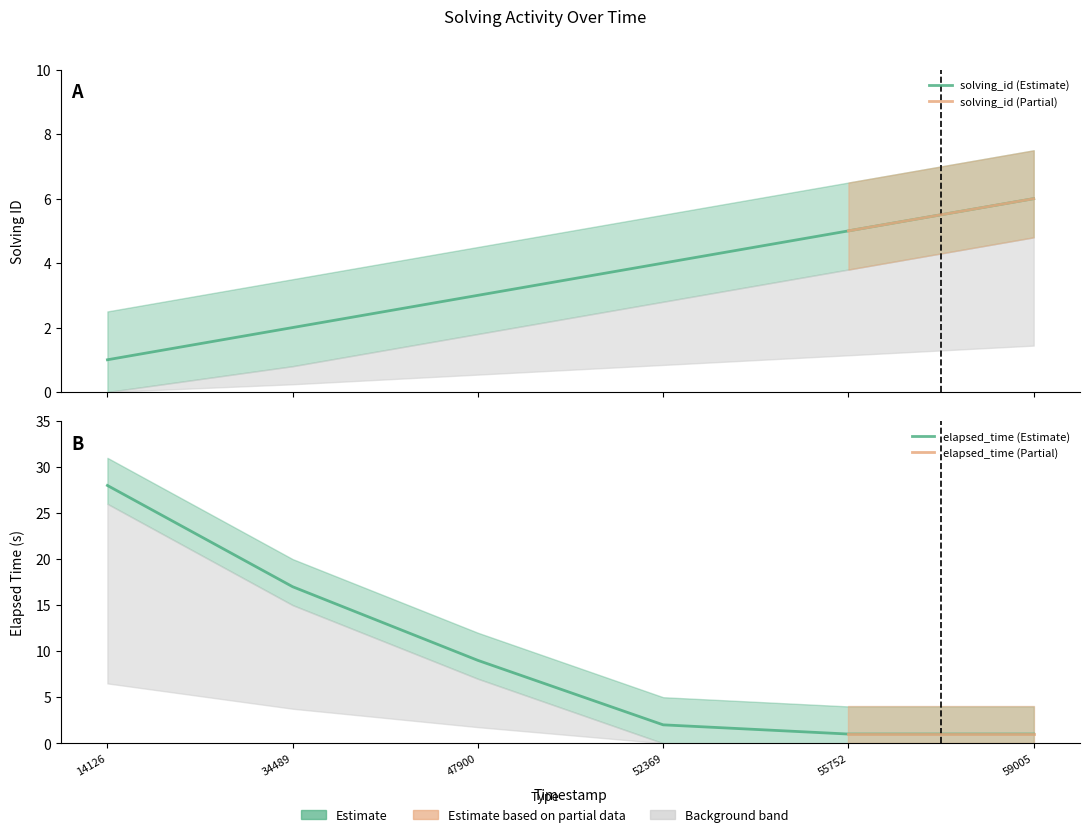

How many data points in solving_id are above 4?

2